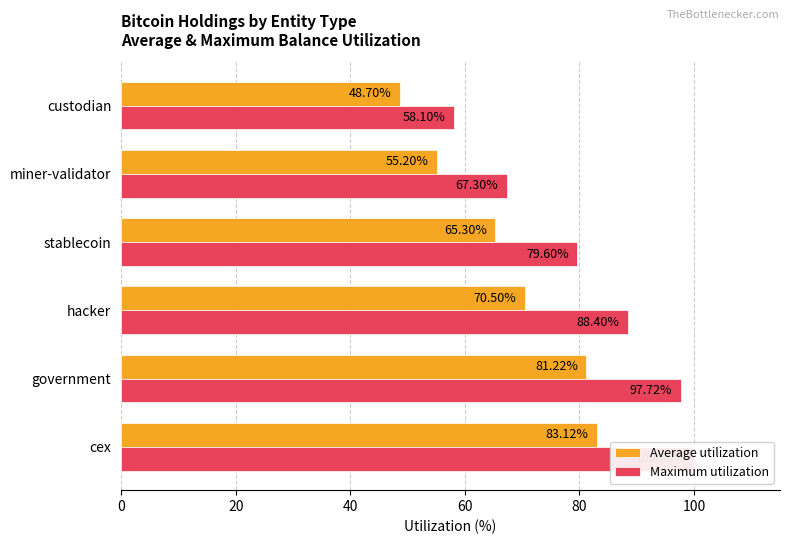

What is the spread (max minus min) of values at cex?

16.9